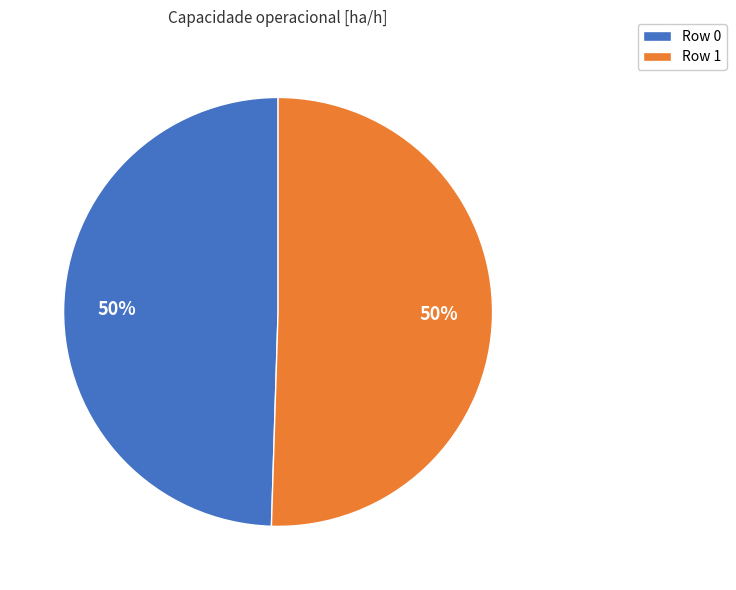

To the nearest percent, what is the average slice percentage?

50%